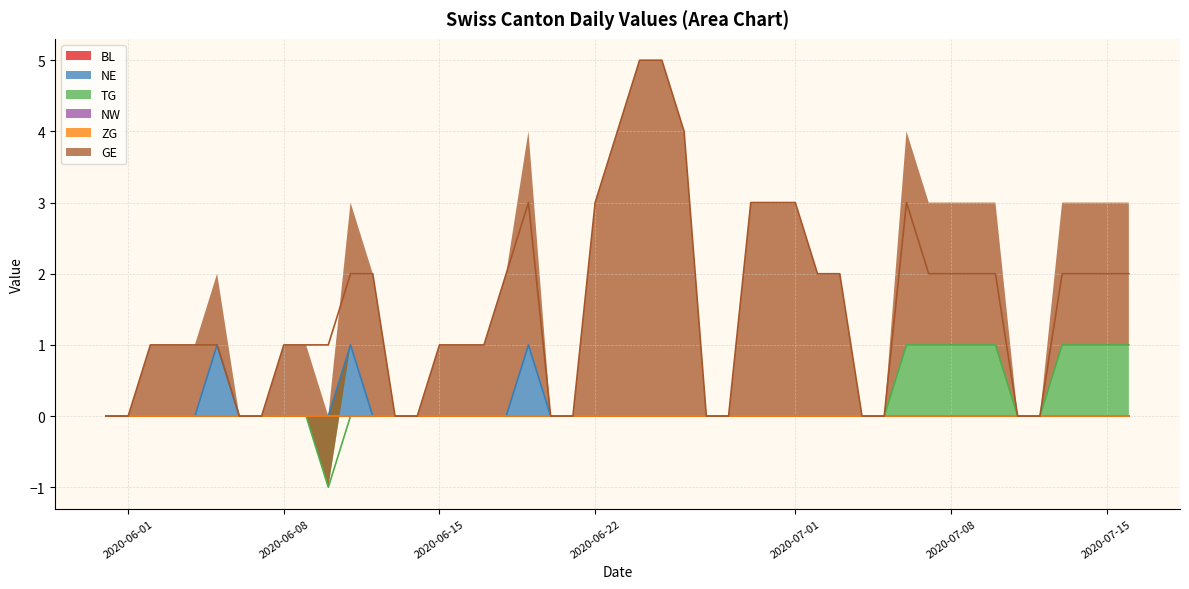

True or false: ZG and NW intersect in this chart.

False